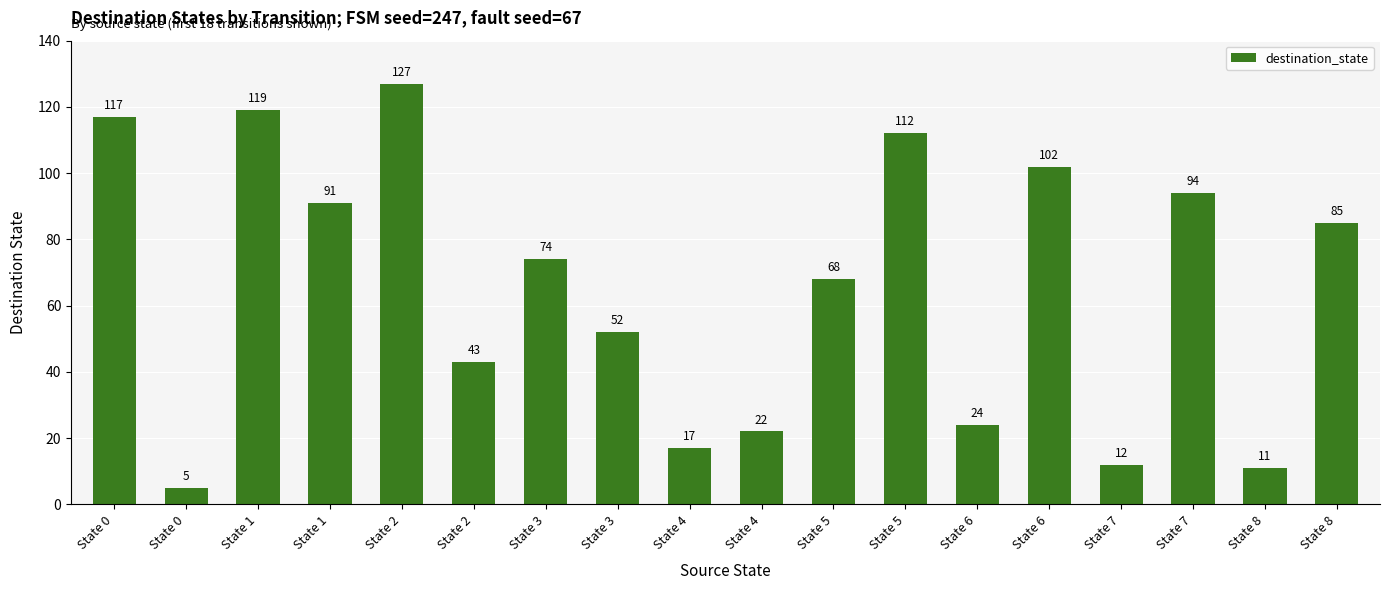

How many data points are less than 74?

9